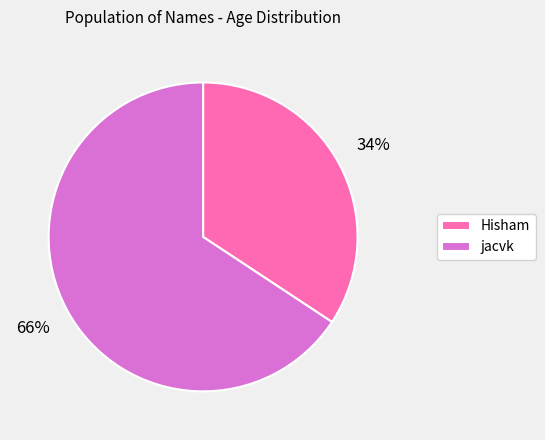

Do jacvk and Hisham together represent more than half of the pie?

Yes